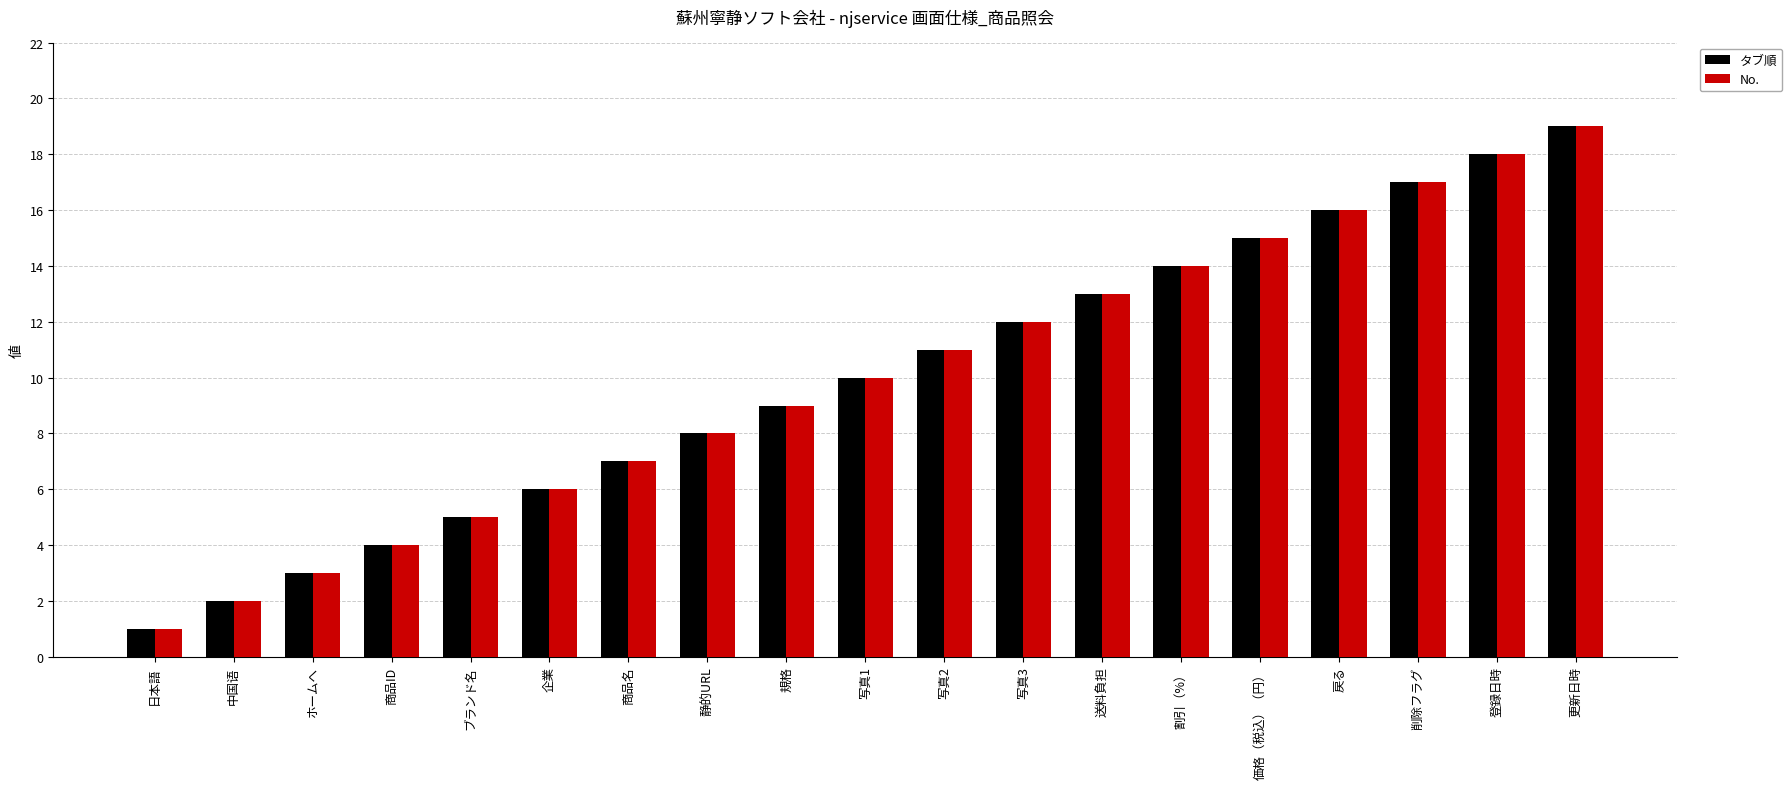

What is the sum of the No. values at ホームへ and ブランド名?

8